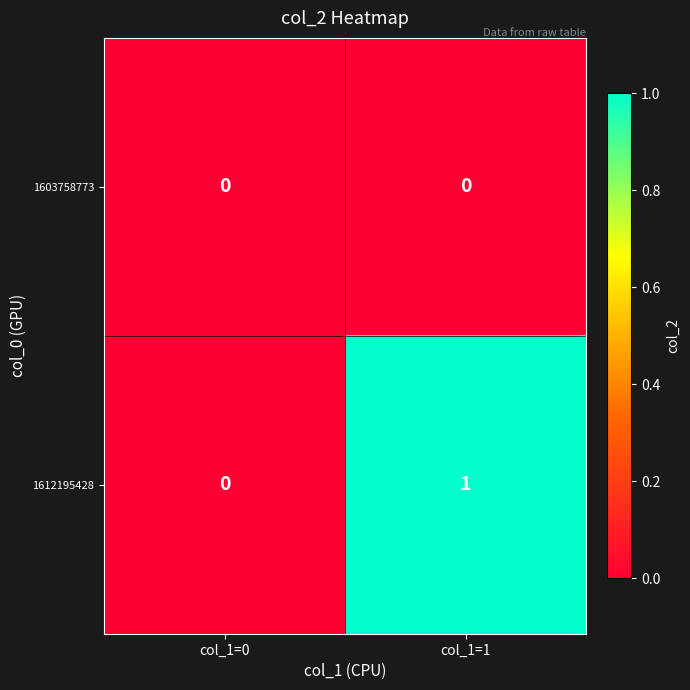

Reading left to right, list all the values displayed in this chart.

1603758773: col_1=0=0	col_1=1=0
1612195428: col_1=0=0	col_1=1=1